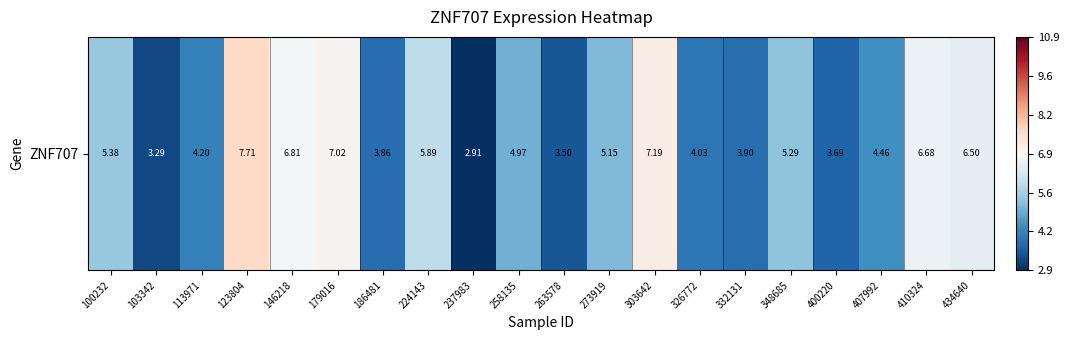

Is it true that the value at 103342 is 0.9?

False